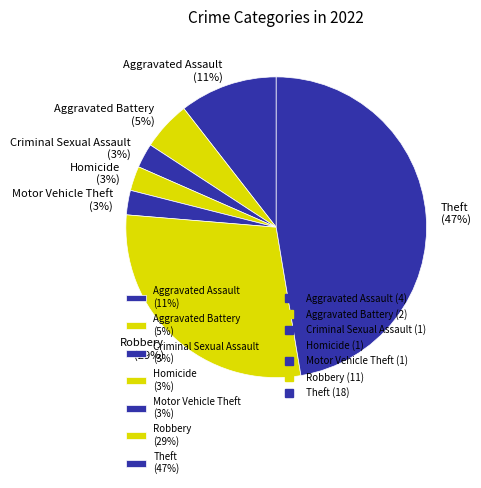

To the nearest percent, what percentage of the pie is Robbery?

29%